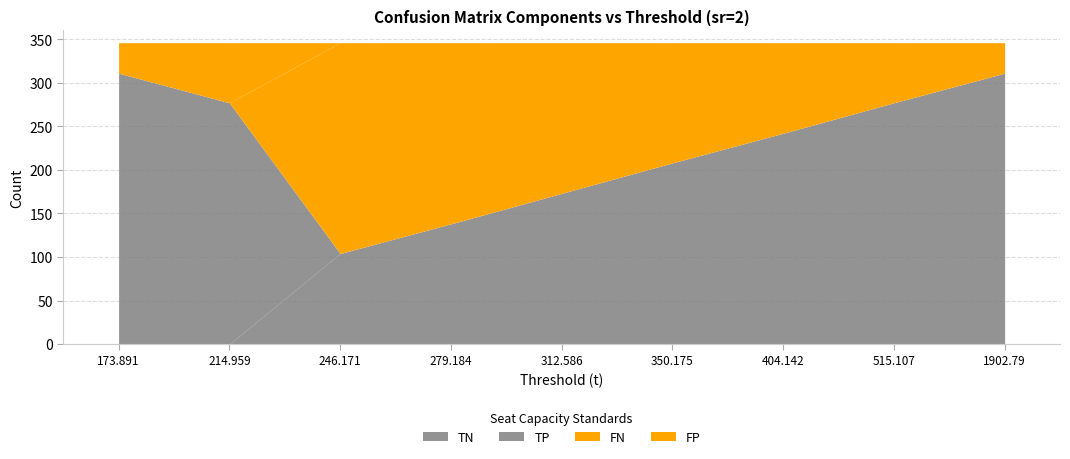

What is the label of the 3rd point from the right?

404.142